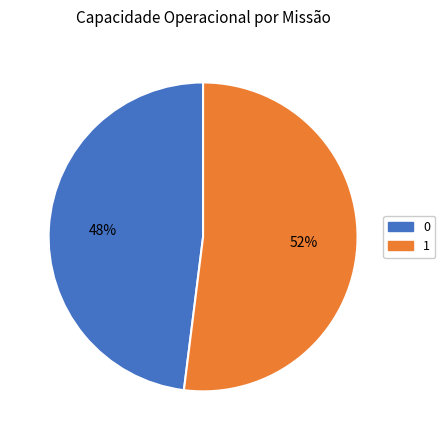

Is it true that 0 is 48% of the pie?

True